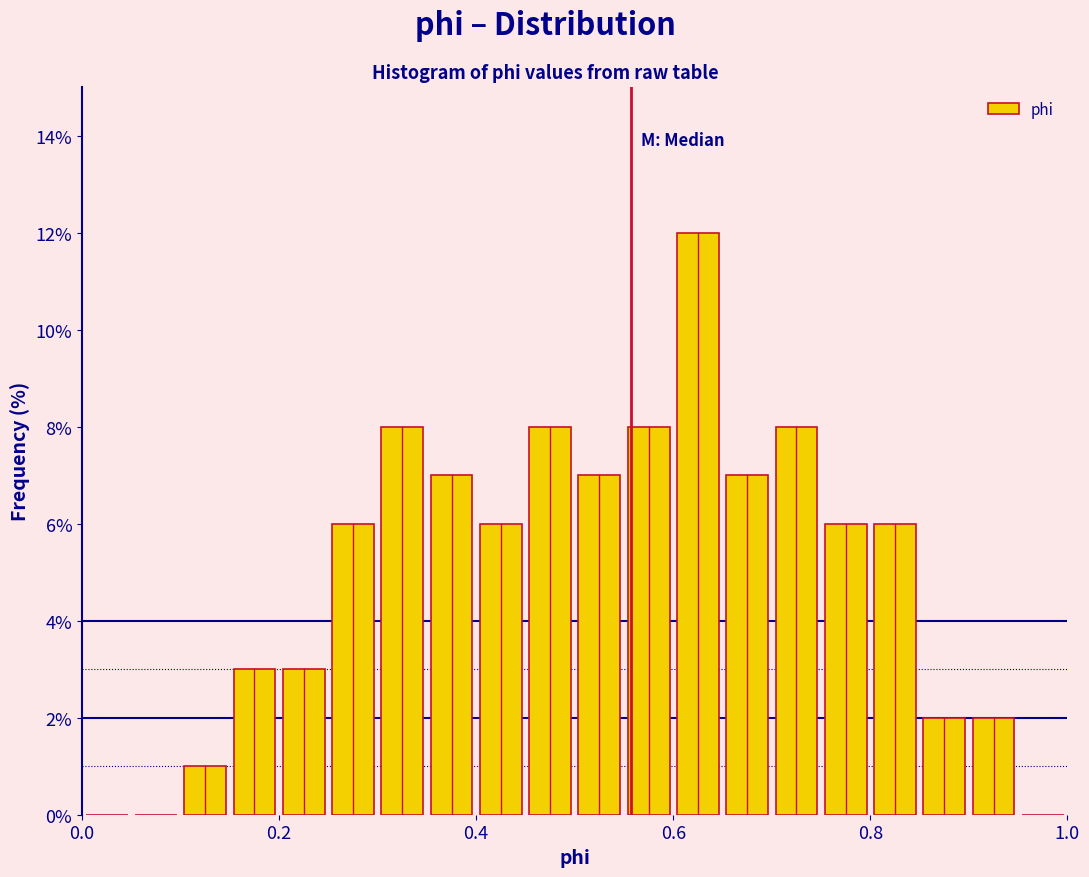

Read against the x-axis, roughly where is the centre of the tallest bar?

0.62